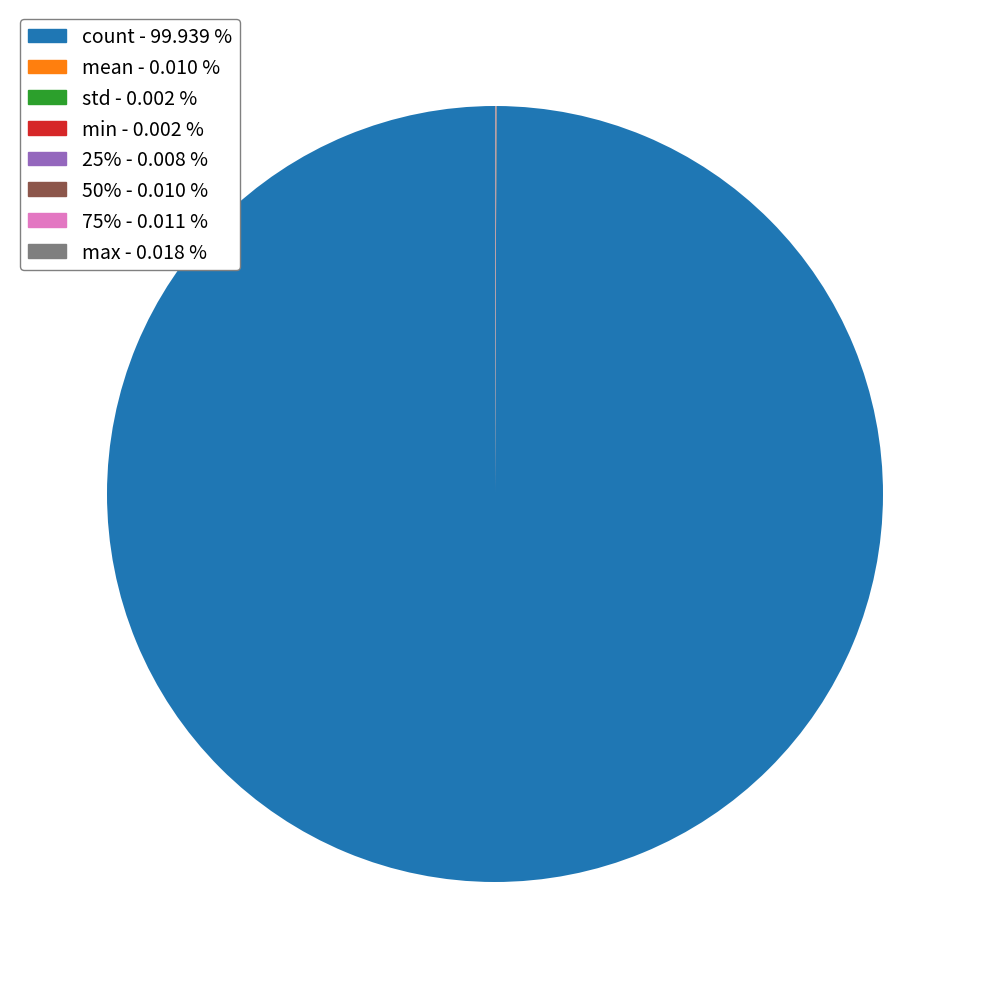

Which slice represents more than half of the pie?

count